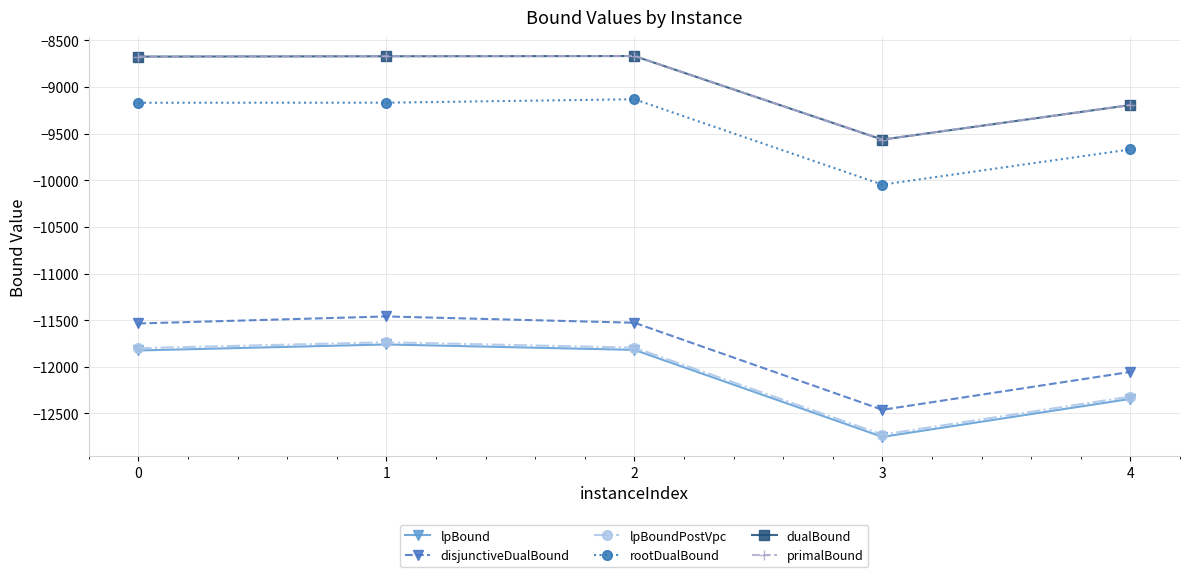

Which category has the lowest value in the lpBound series?

3